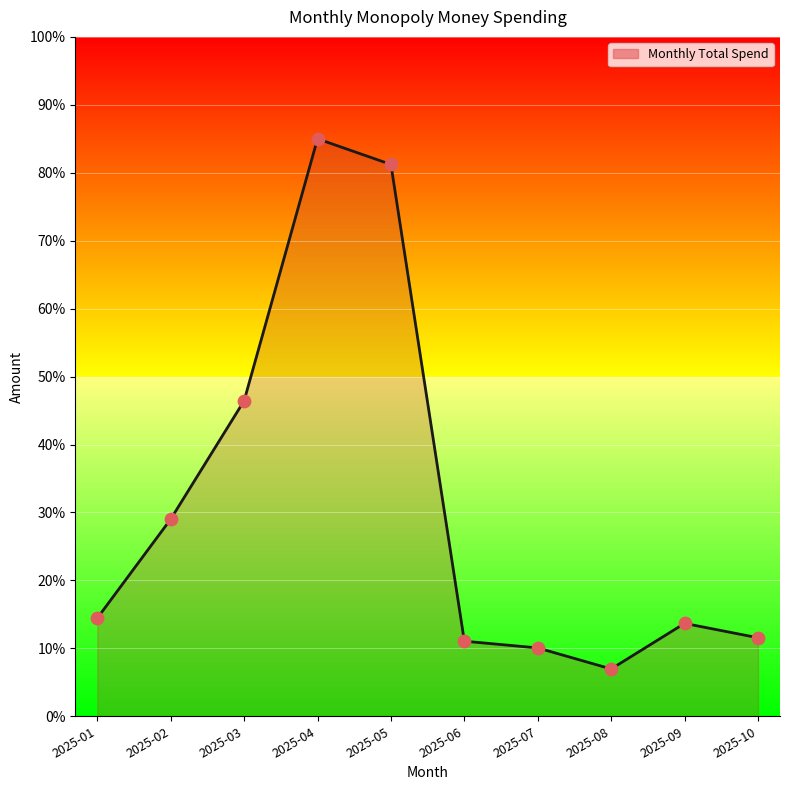

Between 2025-07 and 2025-06, which is larger?

2025-06